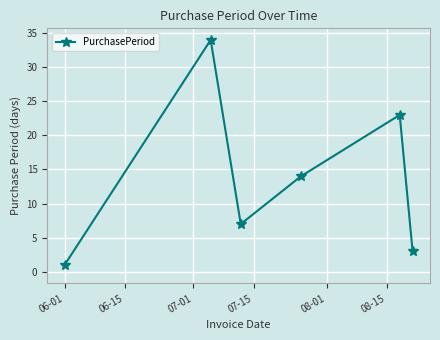

What is the difference between the maximum and minimum values?

33